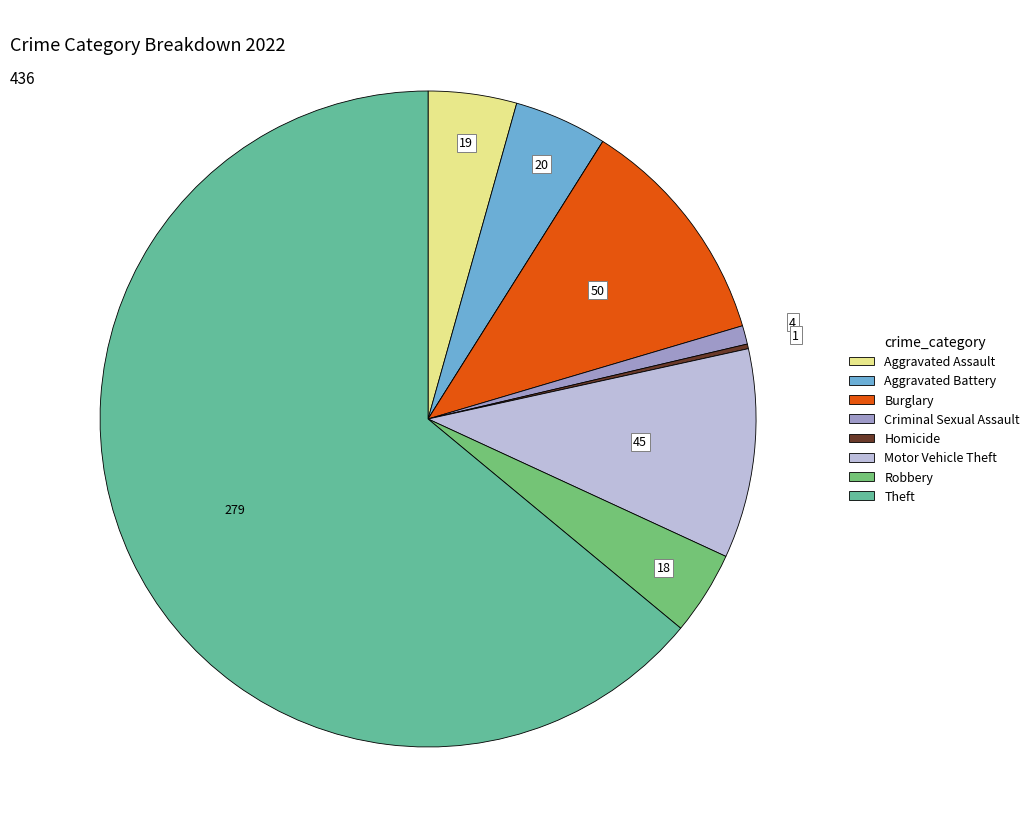

Is there a majority slice in this chart?

Yes